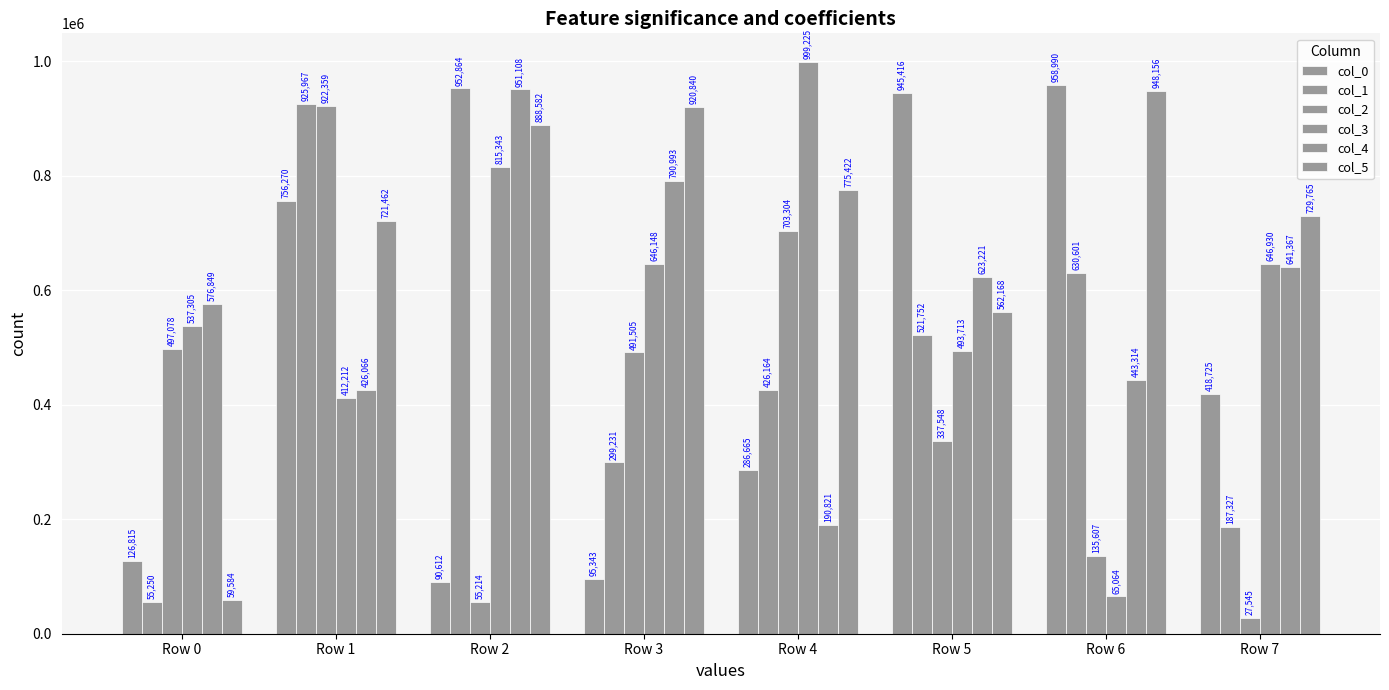

Count the number of data series in this chart.

6